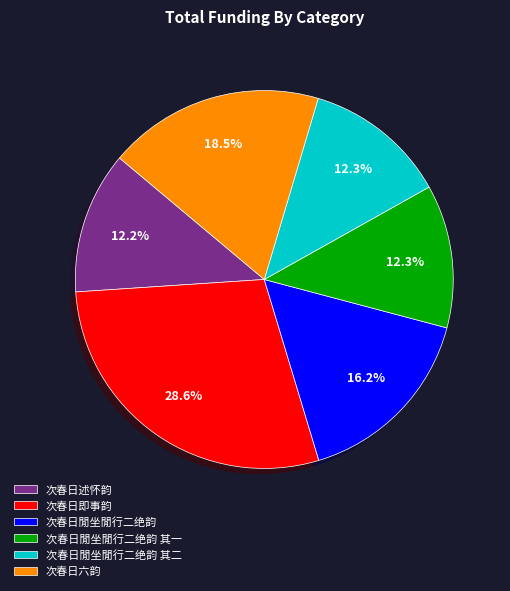

Is the sum of 次春日述怀韵 and 次春日即事韵 greater than half?

No